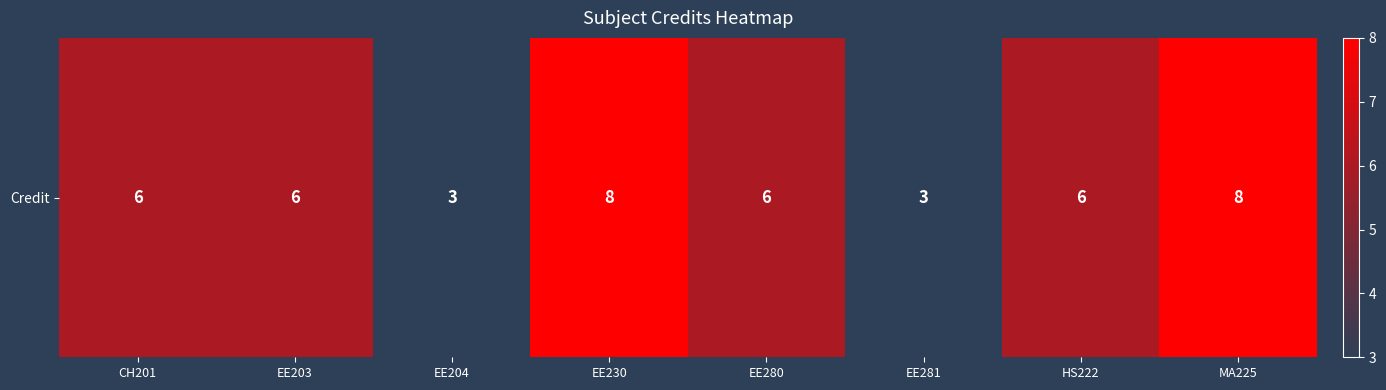

Where does the data first go above 6?

EE230